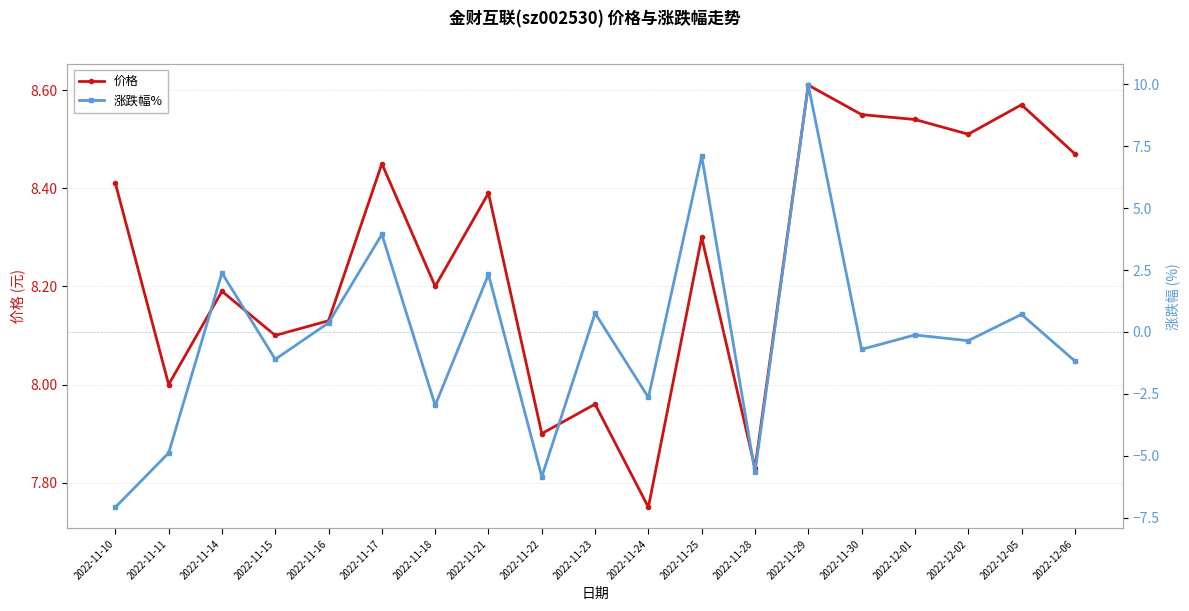

At which category is the sum across all series the highest?

2022-11-29